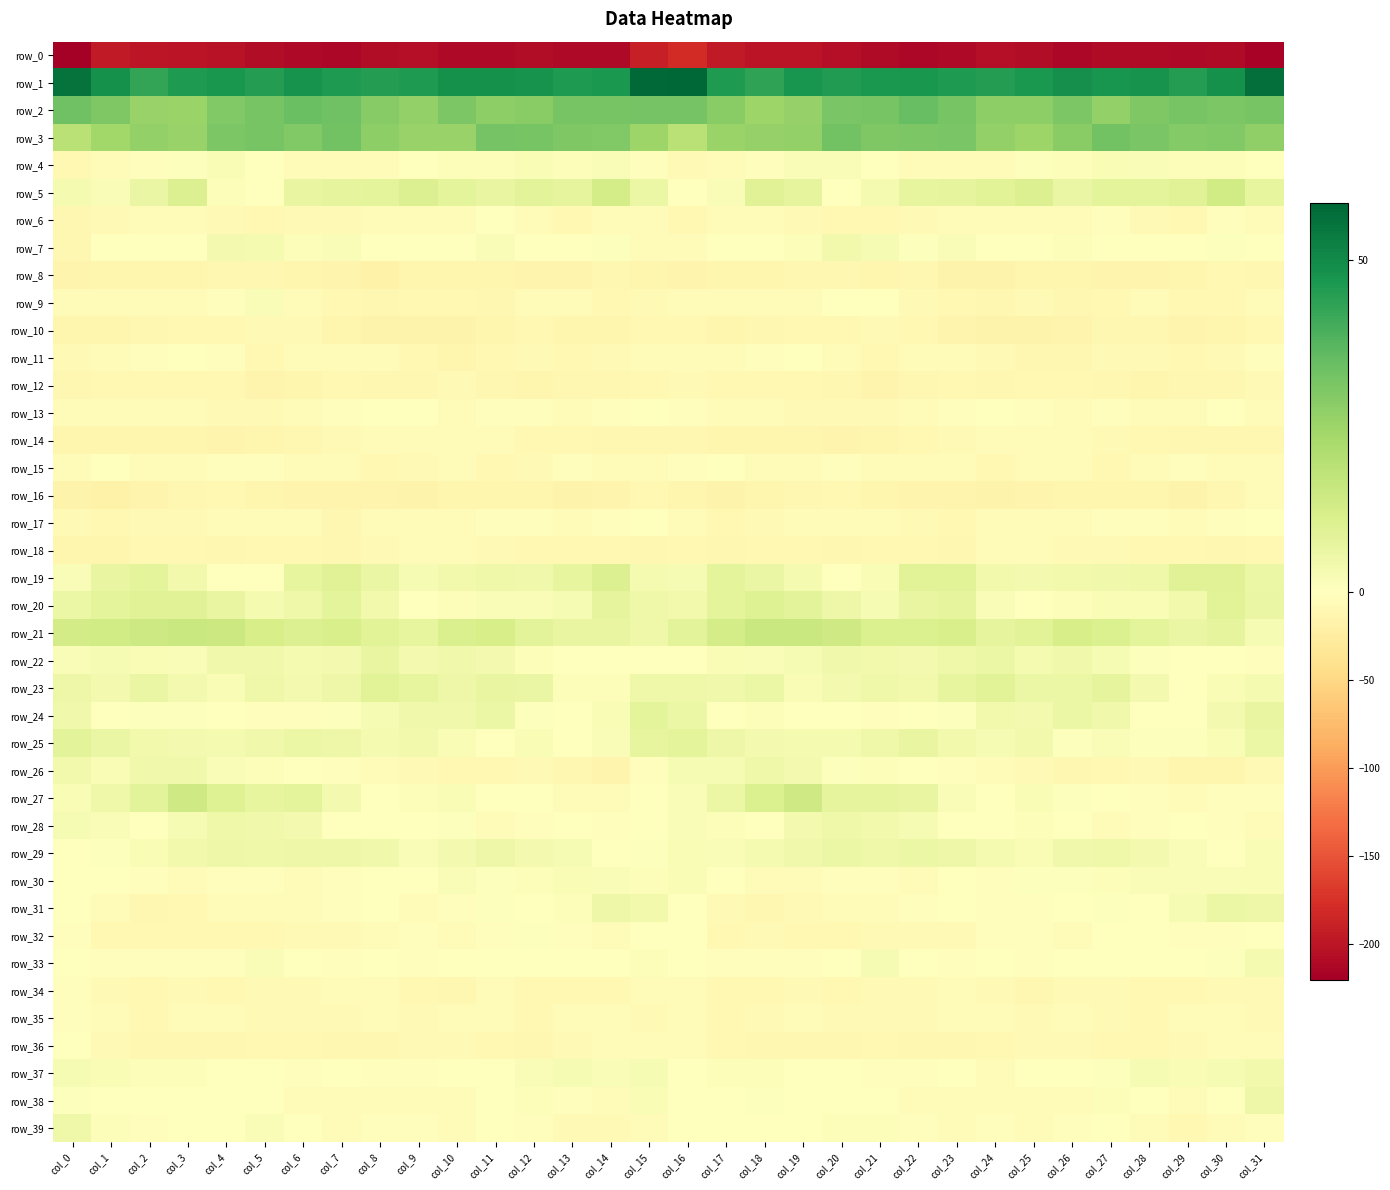

Rank the series by their maximum value, from lowest to highest.

row_0, row_8, row_12, row_10, row_14, row_16, row_18, row_34, row_35, row_6, row_15, row_36, row_13, row_11, row_17, row_32, row_9, row_4, row_30, row_33, row_7, row_37, row_39, row_26, row_28, row_38, row_29, row_31, row_22, row_24, row_25, row_23, row_20, row_19, row_5, row_27, row_21, row_3, row_2, row_1